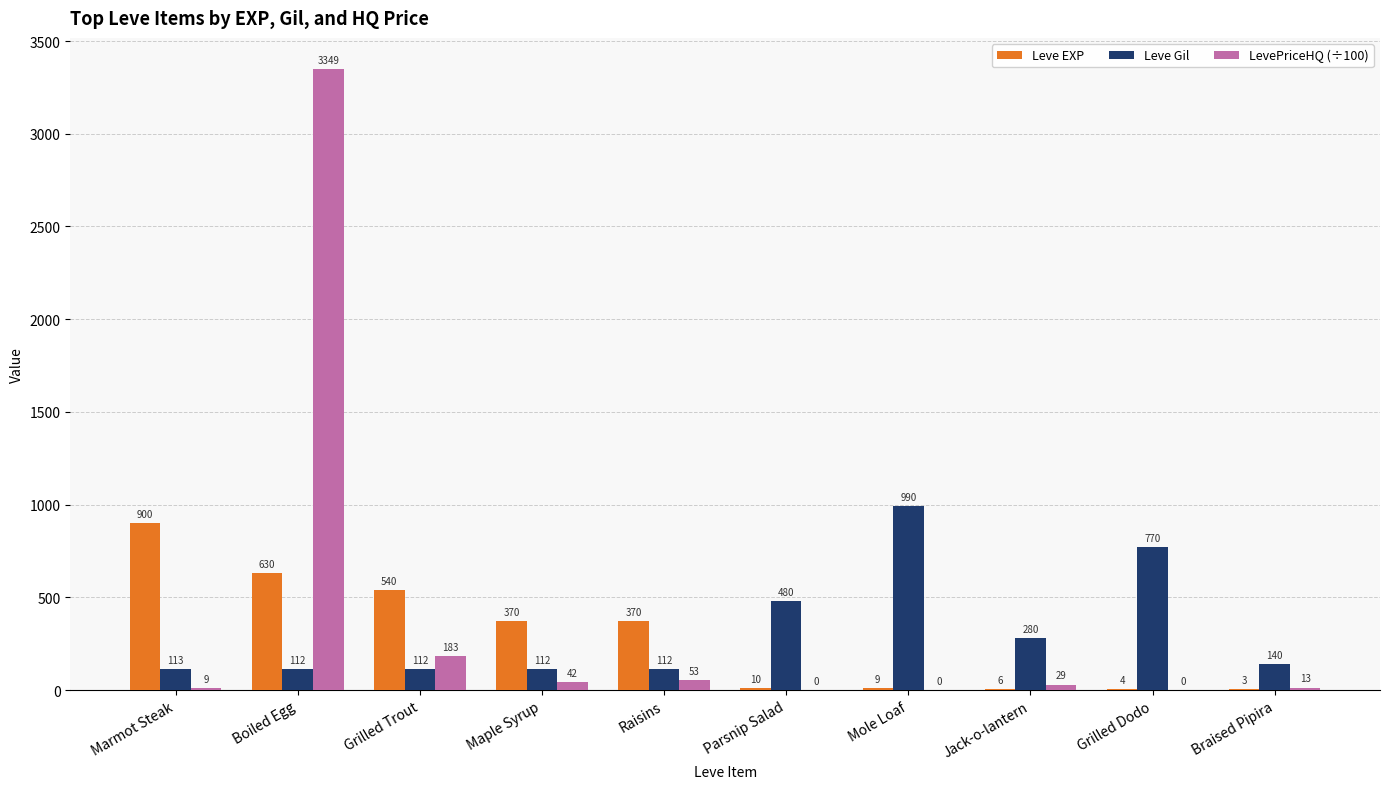

How many groups of bars are there?

10